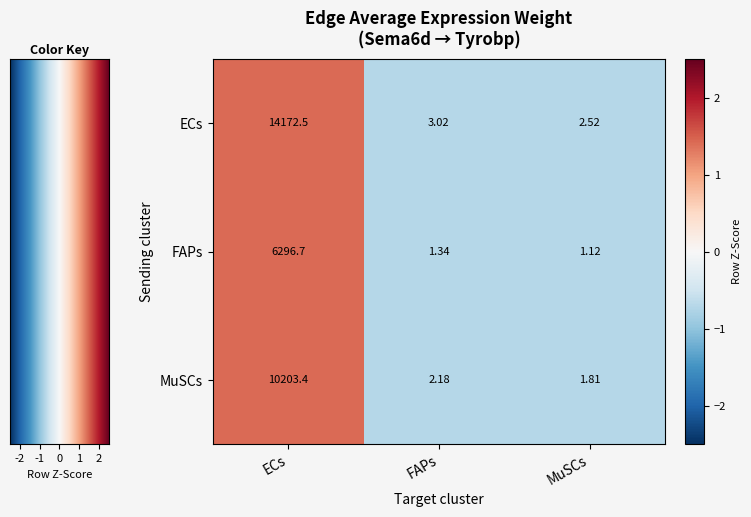

Which label corresponds to the largest value in the chart?

ECs